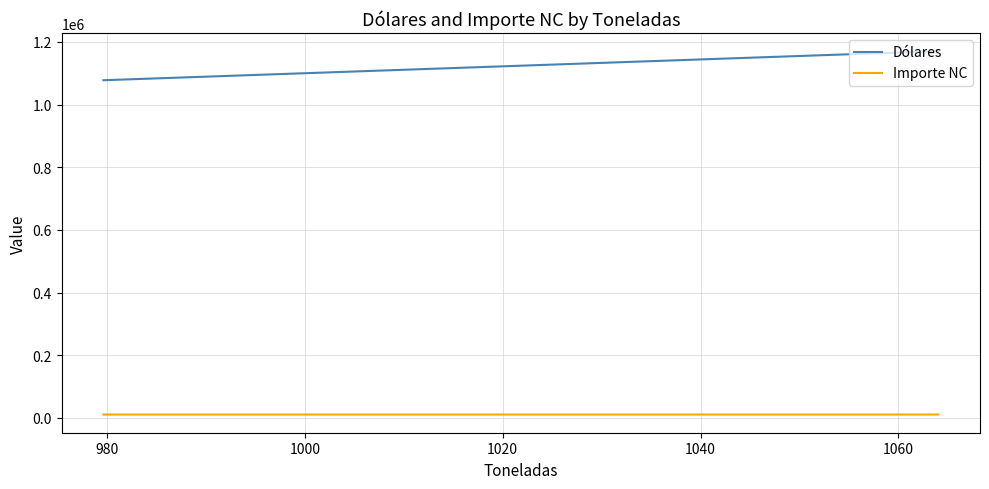

What are all the series names shown in the legend?

Dólares, Importe NC